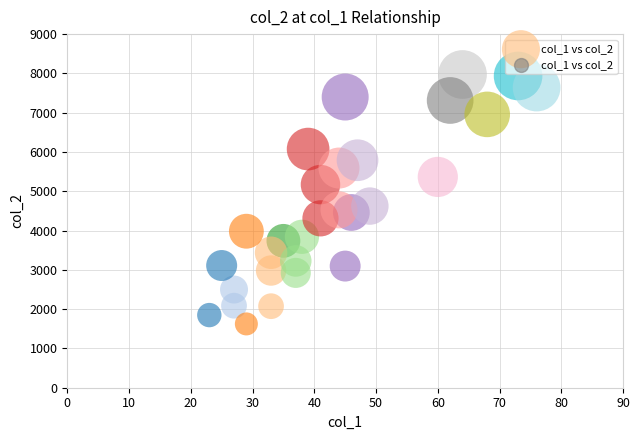

What is the range of Y values (max minus min)?

6348